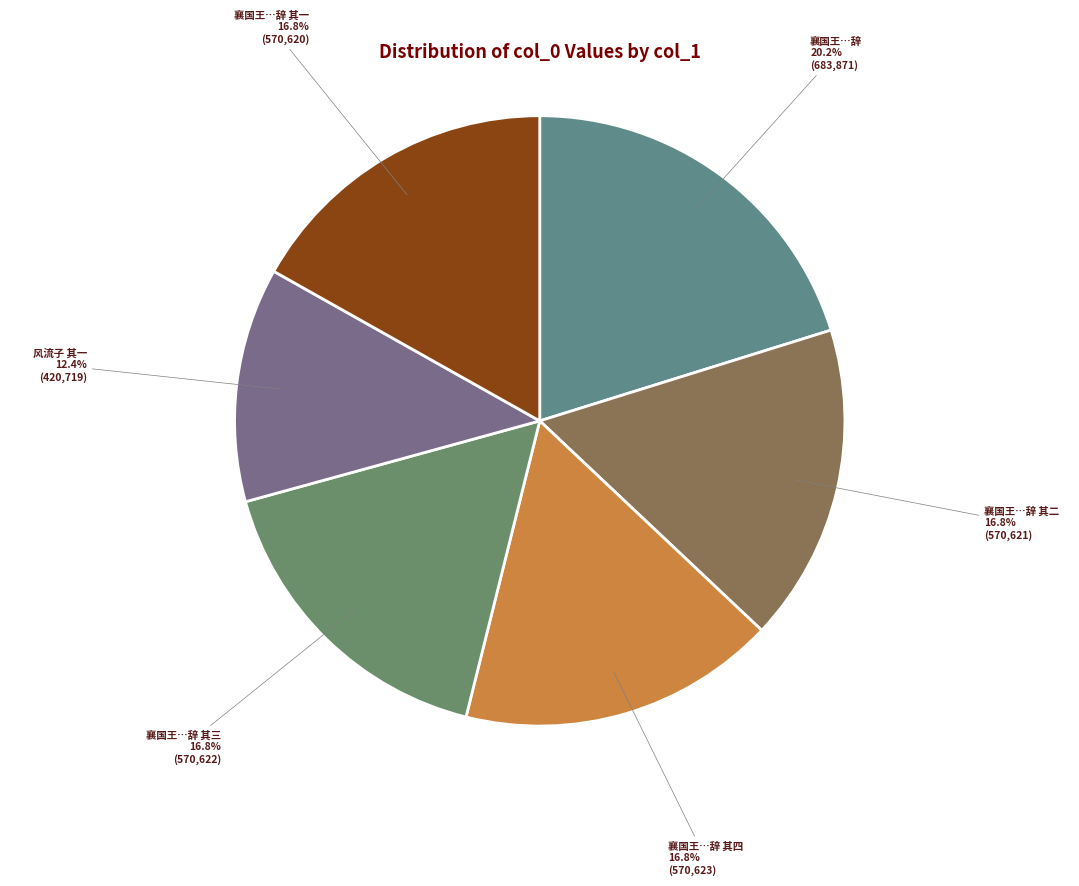

Count the number of slices in the pie.

6